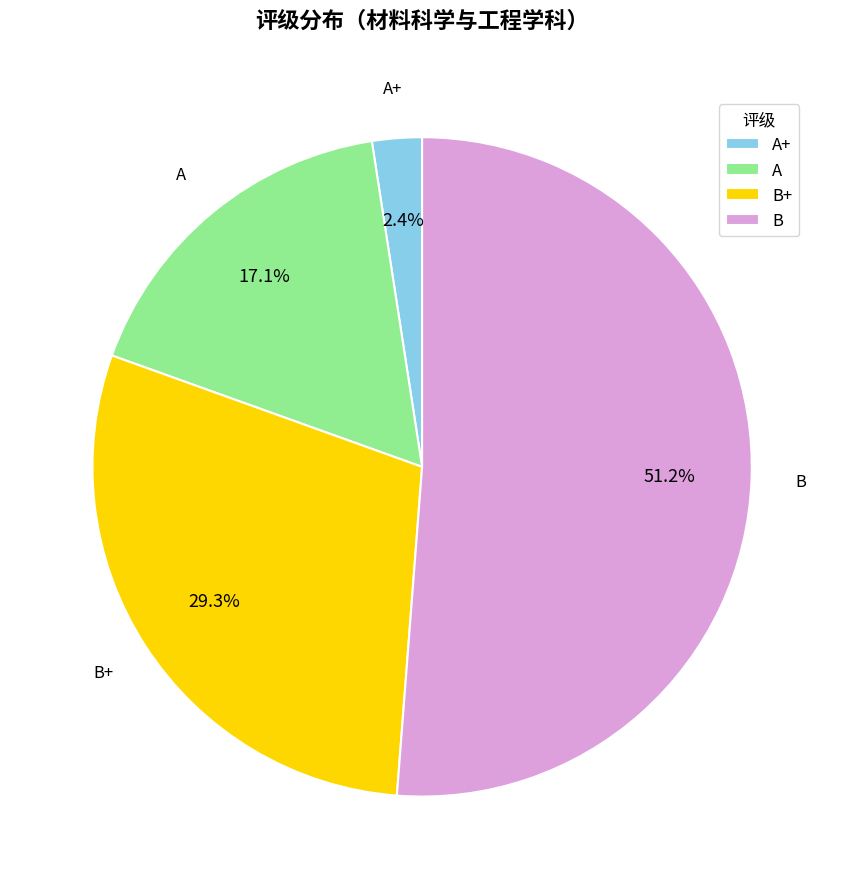

Rank the categories by value from lowest to highest.

A+, A, B+, B